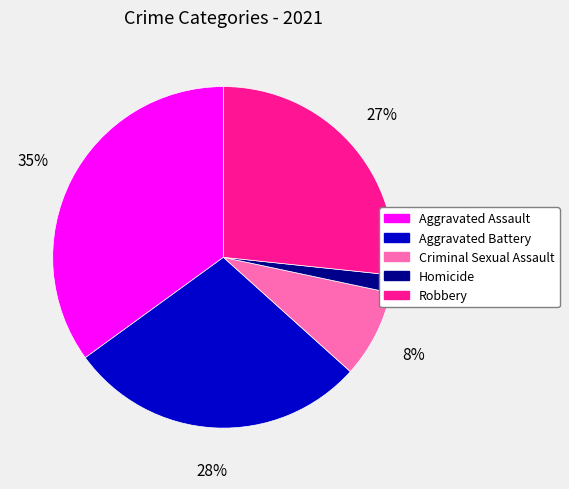

Do Criminal Sexual Assault and Homicide together represent more than half of the pie?

No